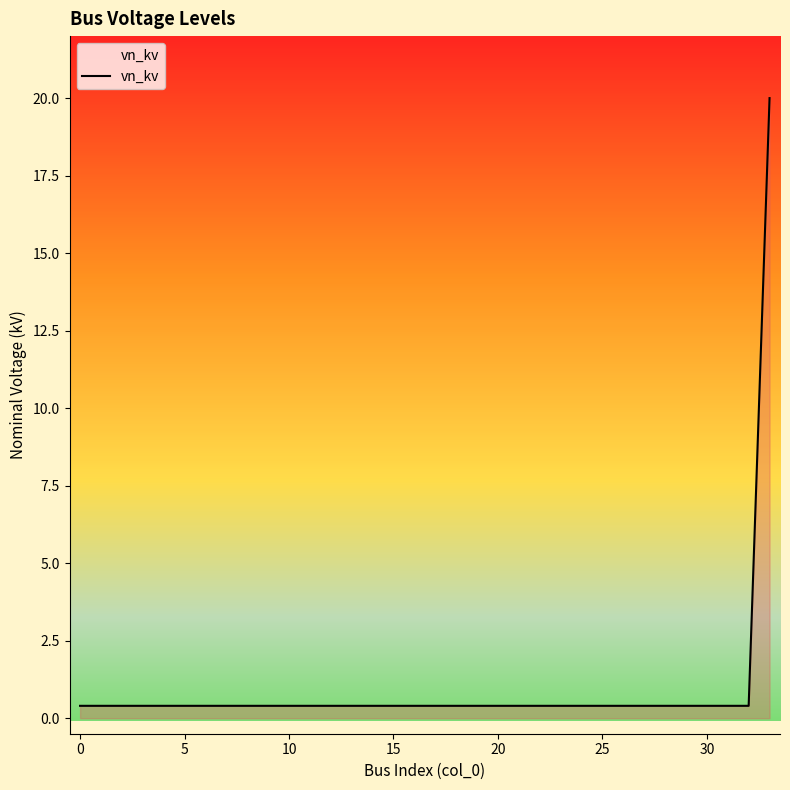

What is the maximum value shown in the chart?

20.0